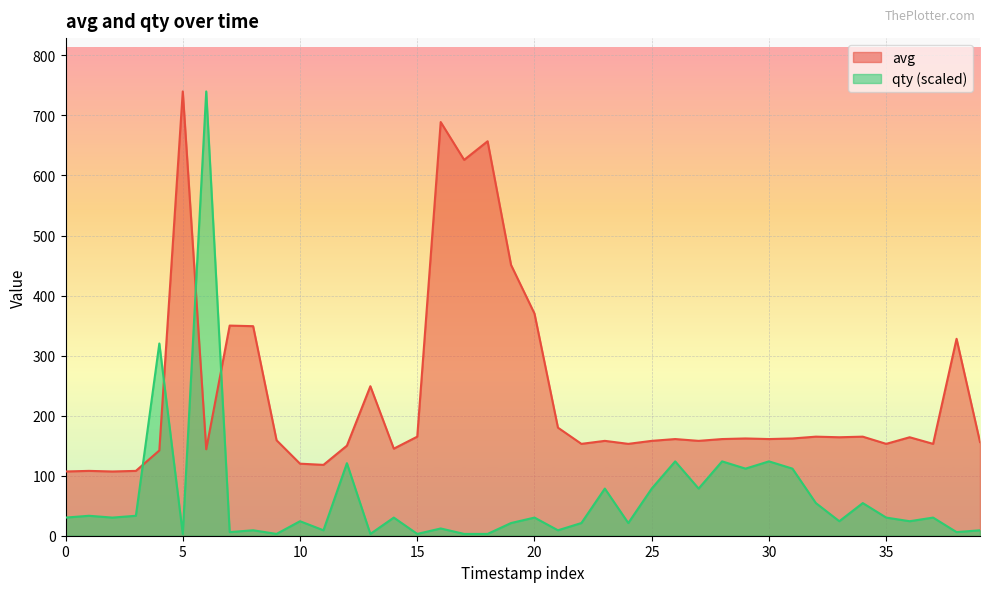

List the series in order of their peak value, highest first.

avg, qty